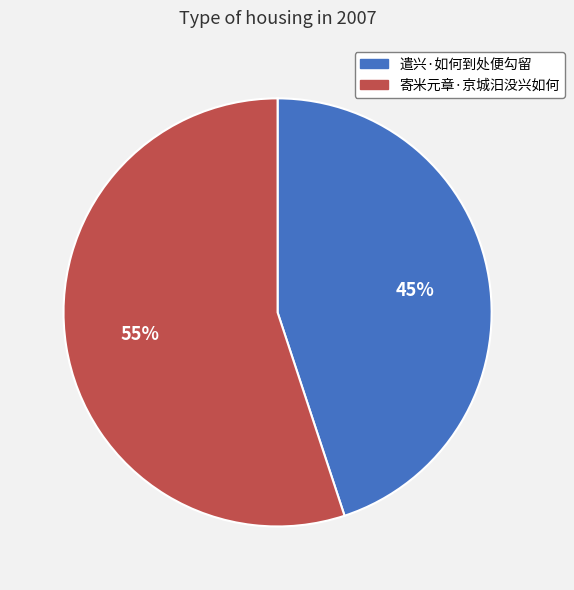

Which category accounts for the majority?

寄米元章·京城汨没兴如何